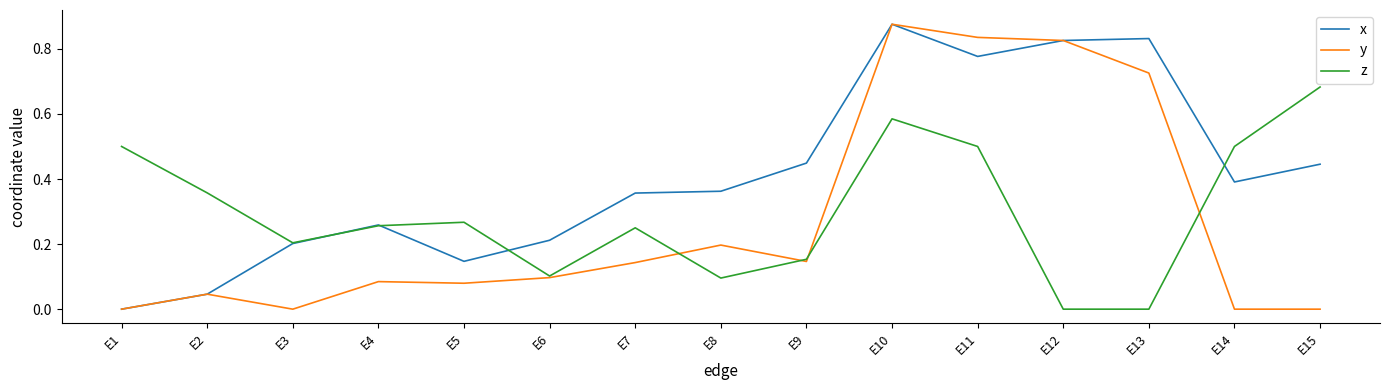

True or false: z and x intersect in this chart.

True